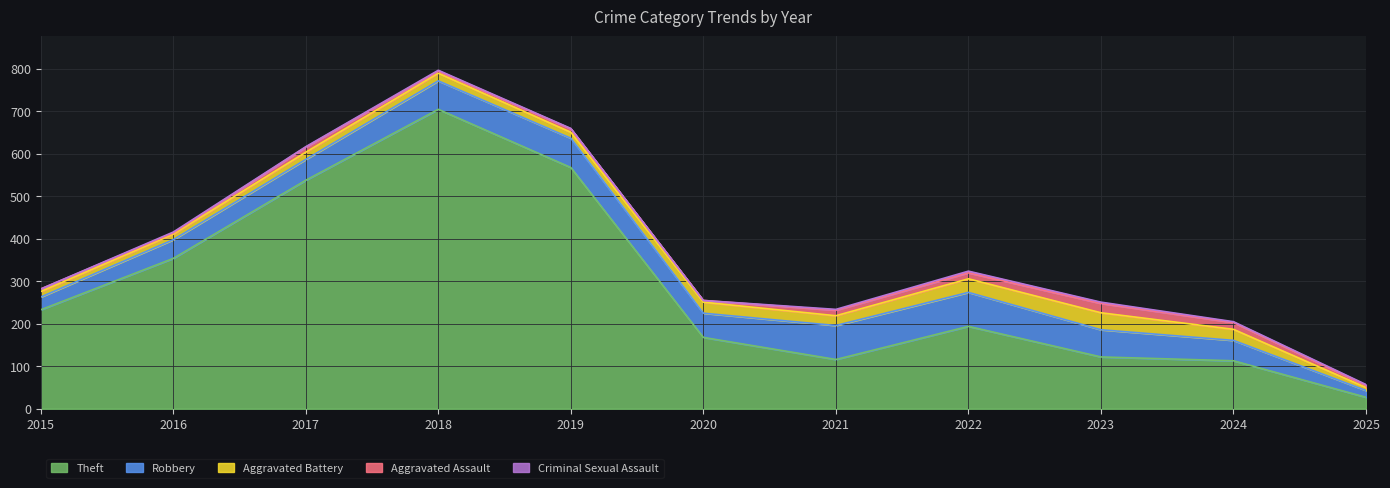

How many interior local valleys does the Robbery series have?

1